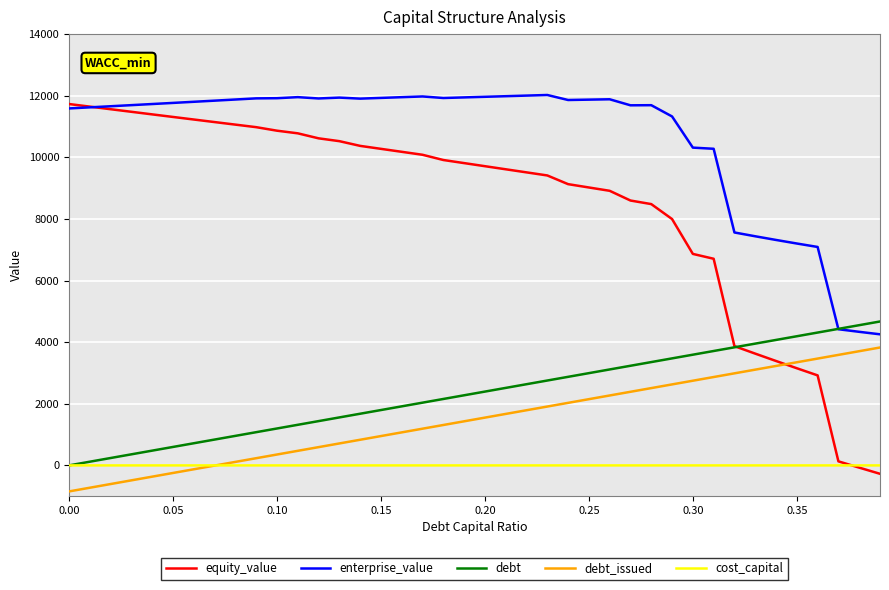

How many cost_capital values are between 0 and 1?

40